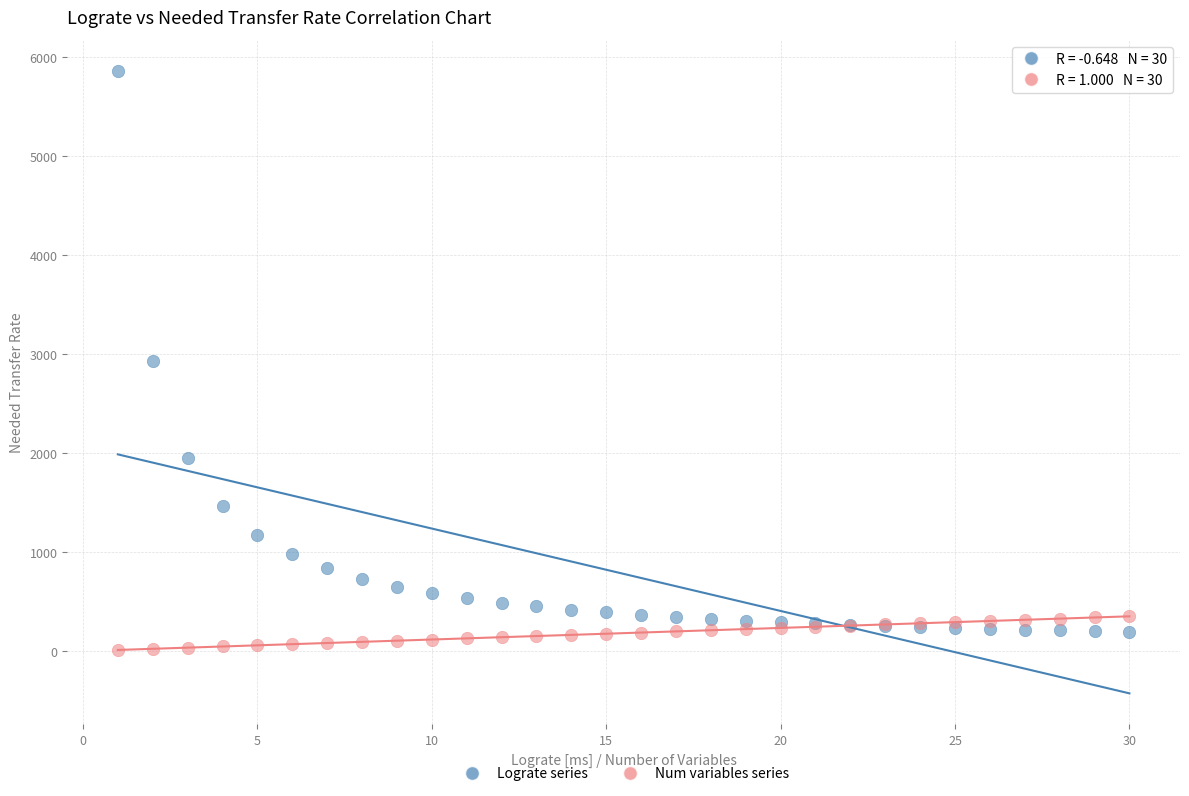

In the Lograte series series, what Y value is closest to 3027?

2929.7